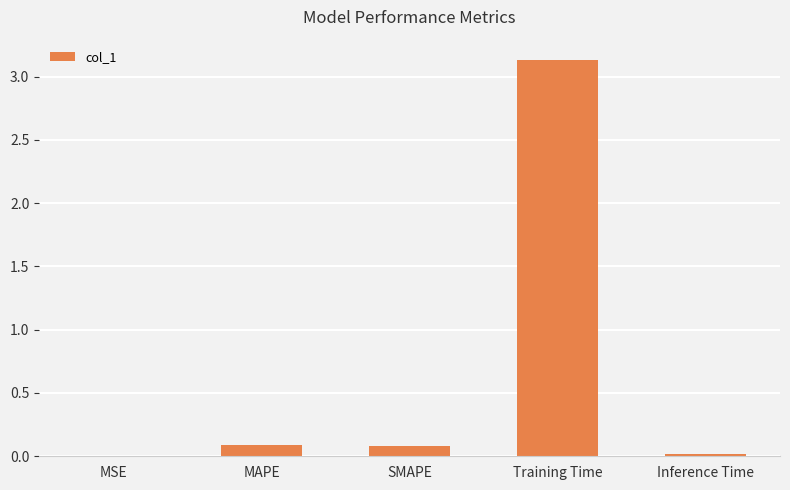

What is the sum of all values?

3.3